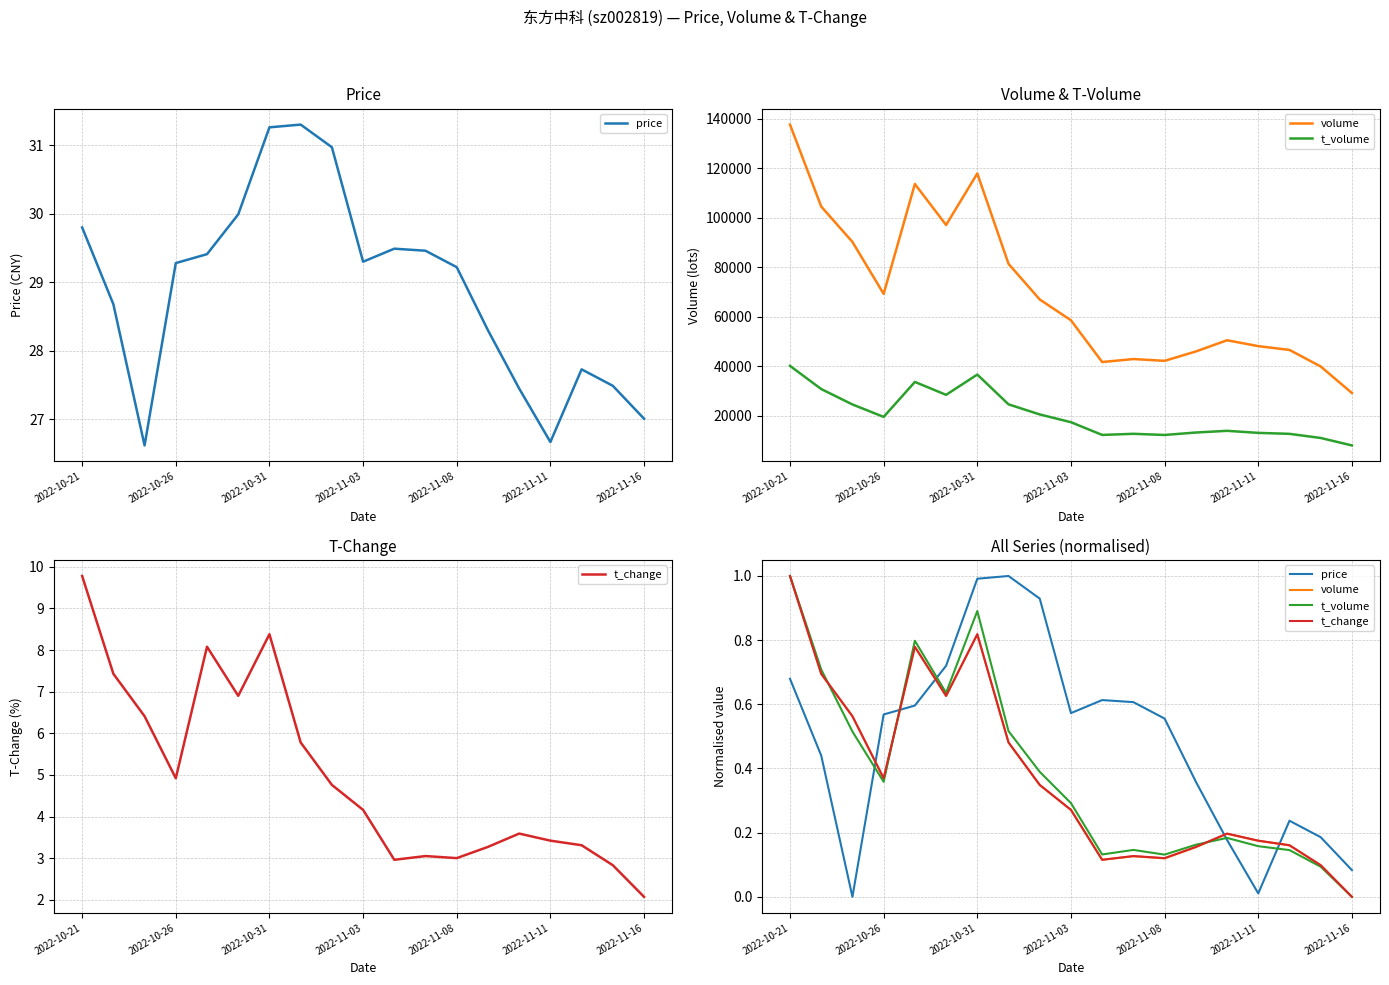

What is the value of the t_change point at the 15th from the left?

0.2